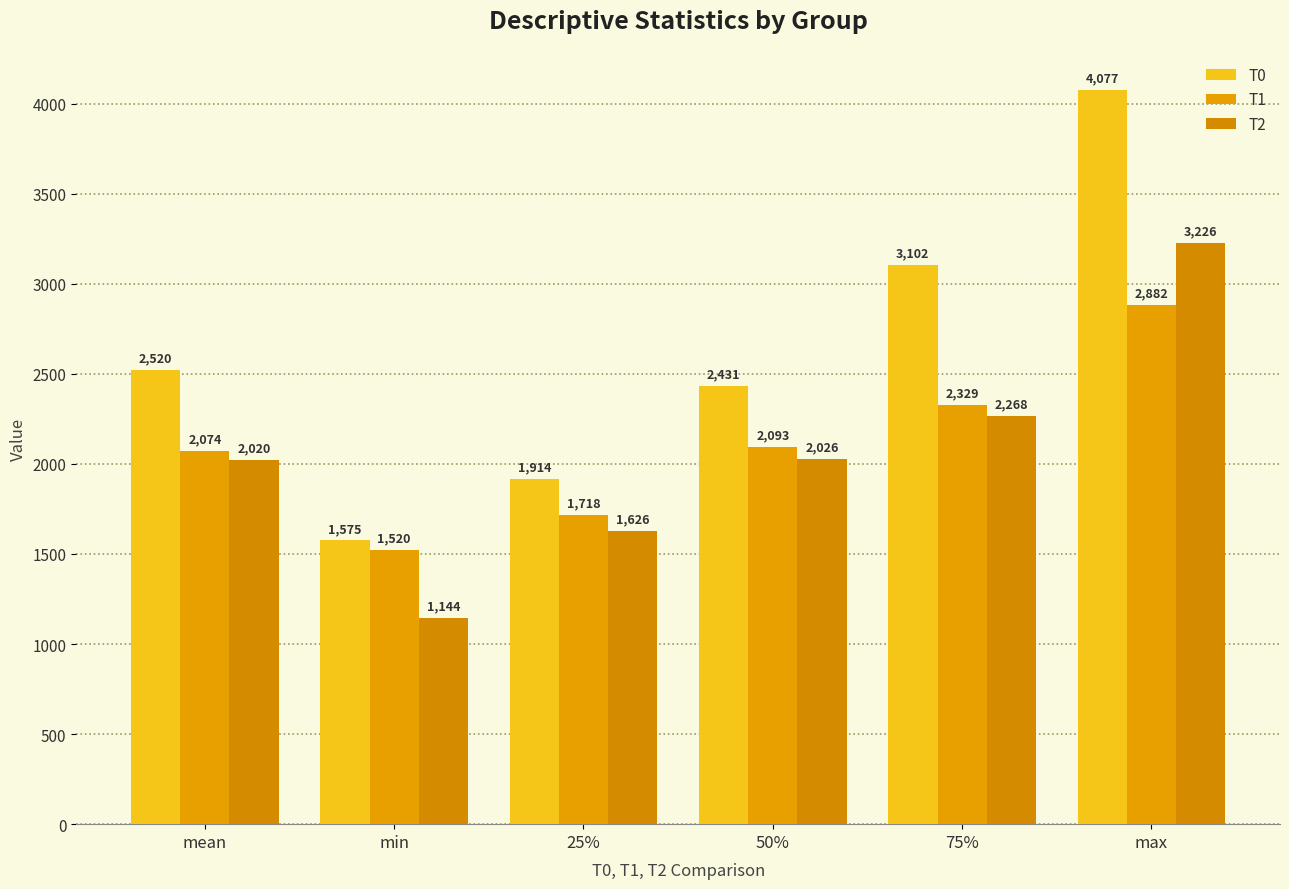

Does the chart contain stacked bars?

No